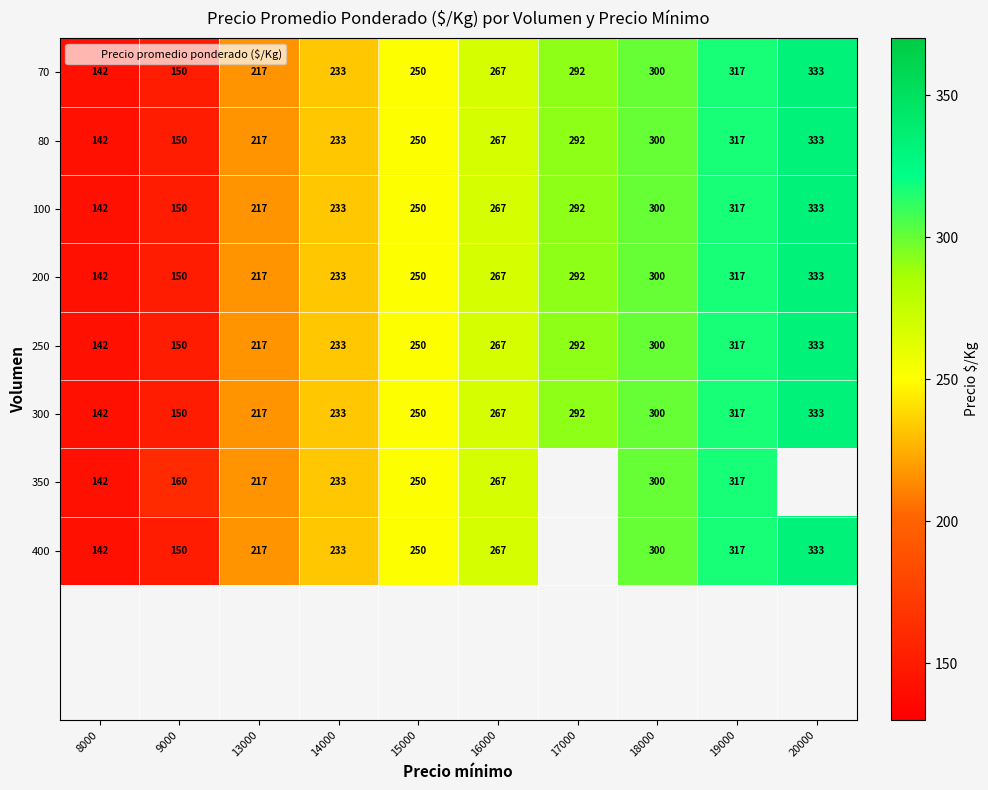

How many values in the 100 series are below 267?

5